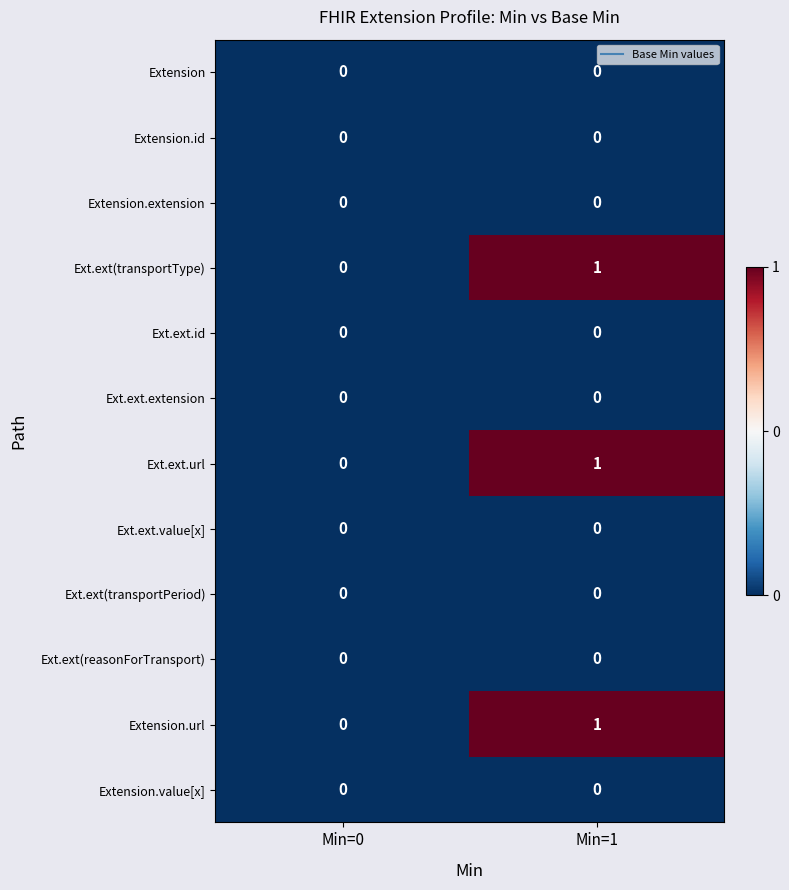

How many series are shown in this chart?

12